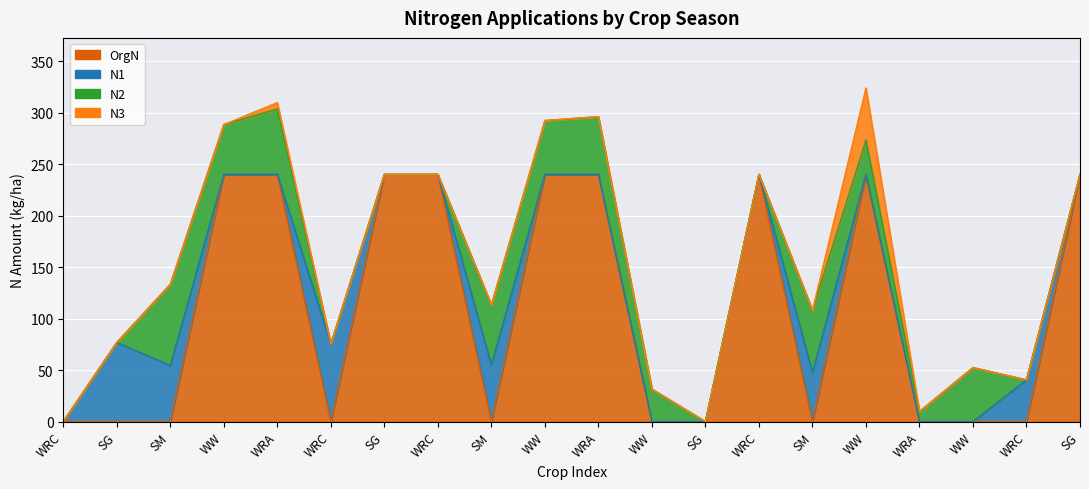

Which series ends up on top after the final intersection of N2 and N3?

N2